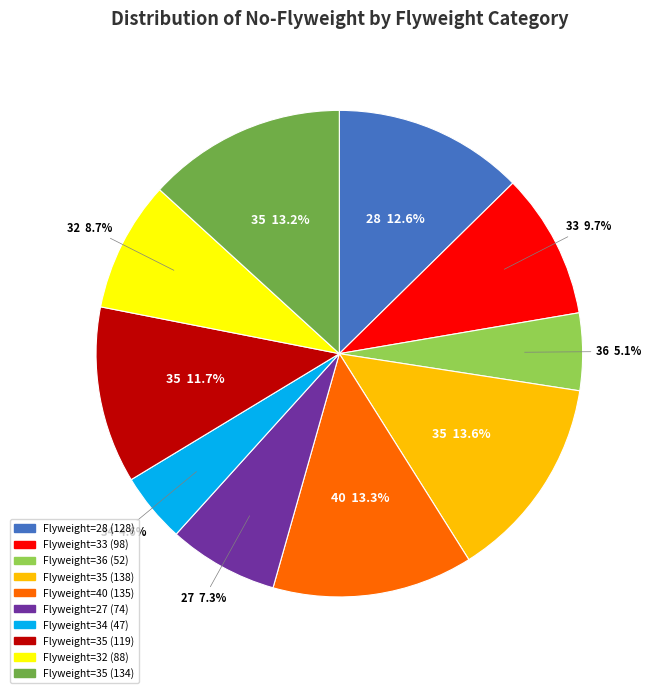

Does any single category account for the majority?

No